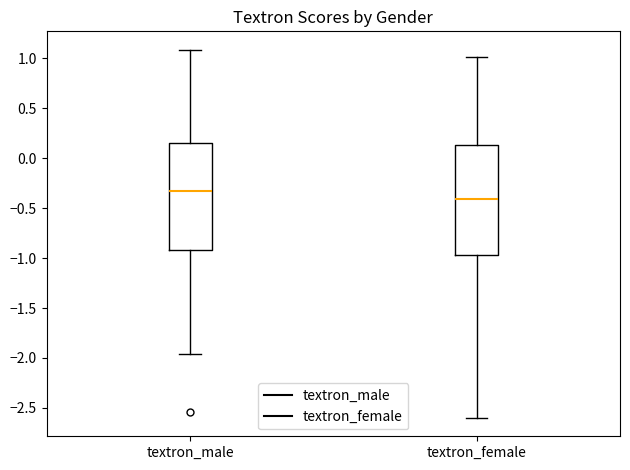

Reading left to right, transcribe this box plot: for each box, give where its median line is, the range the box spans, and where its two whiskers end, as read against the y-axis. The values are not printed on the chart, so give them approximately, as read against the axis.

textron_male: median -0.35, box -0.90 to 0.15, whiskers -1.95 to 1.10
textron_female: median -0.40, box -0.95 to 0.15, whiskers -2.60 to 1.00